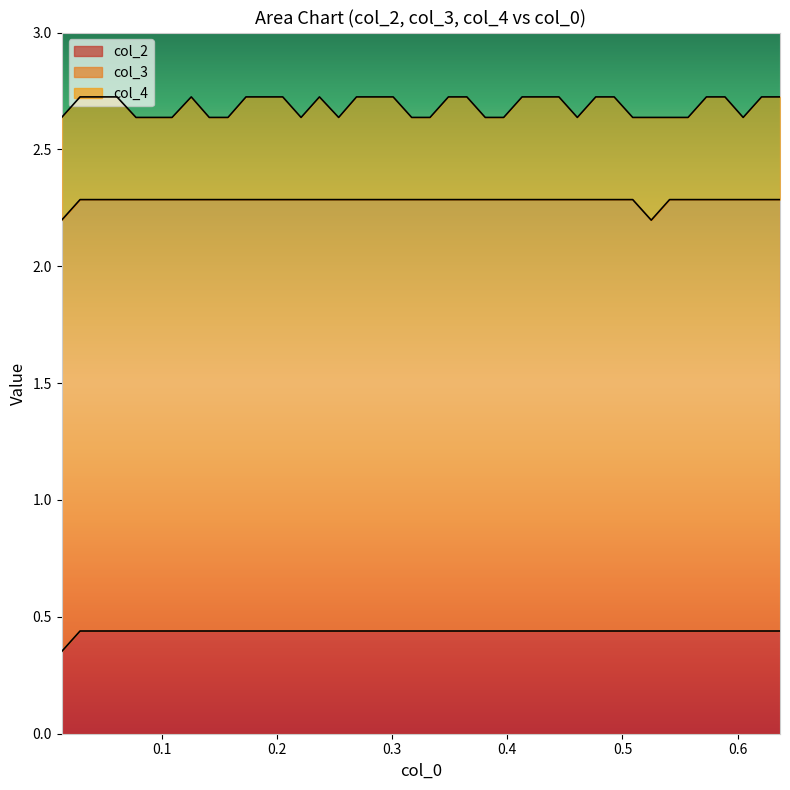

What is the approximate value of col_4 at 28?

0.4